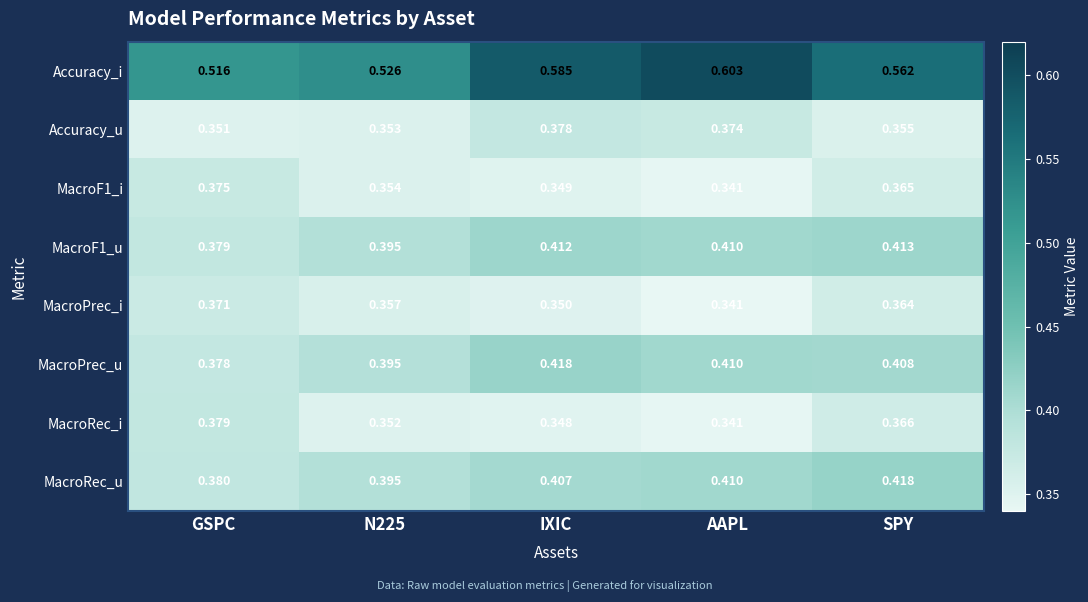

What is the spread (max minus min) of values at GSPC?

0.2